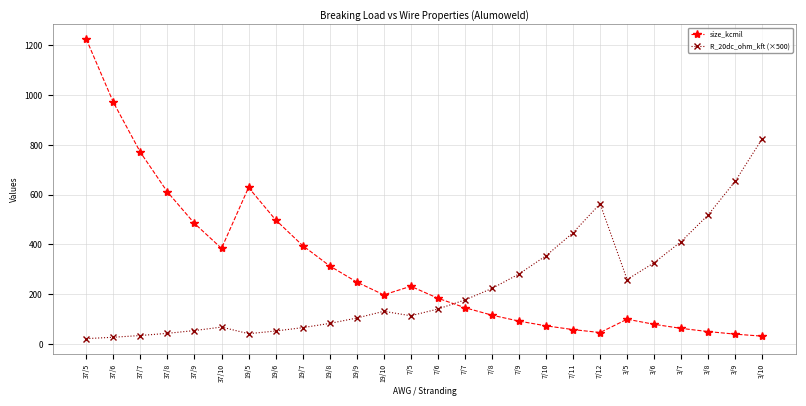

True or false: R_20dc_ohm_kft (×500) and size_kcmil cross at least once.

True